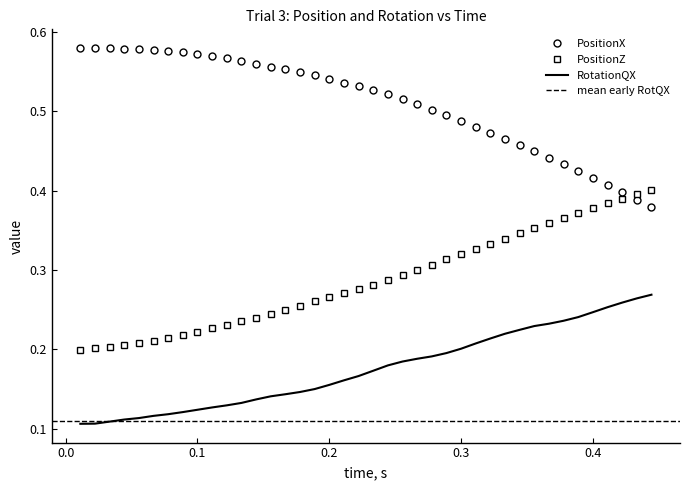

True or false: RotationQX and PositionZ cross at least once.

False